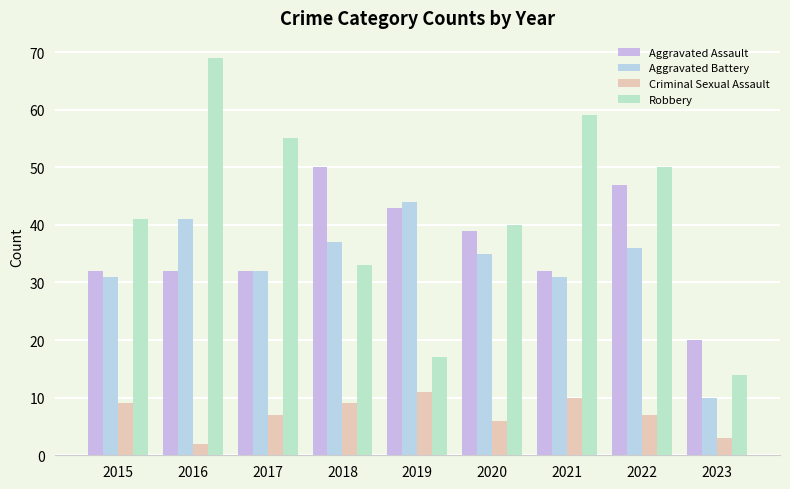

Reading left to right, what are all the values shown in this chart?

Aggravated Assault: 32	32	32	50	43	39	32	47	20
Aggravated Battery: 31	41	32	37	44	35	31	36	10
Criminal Sexual Assault: 9	2	7	9	11	6	10	7	3
Robbery: 41	69	55	33	17	40	59	50	14